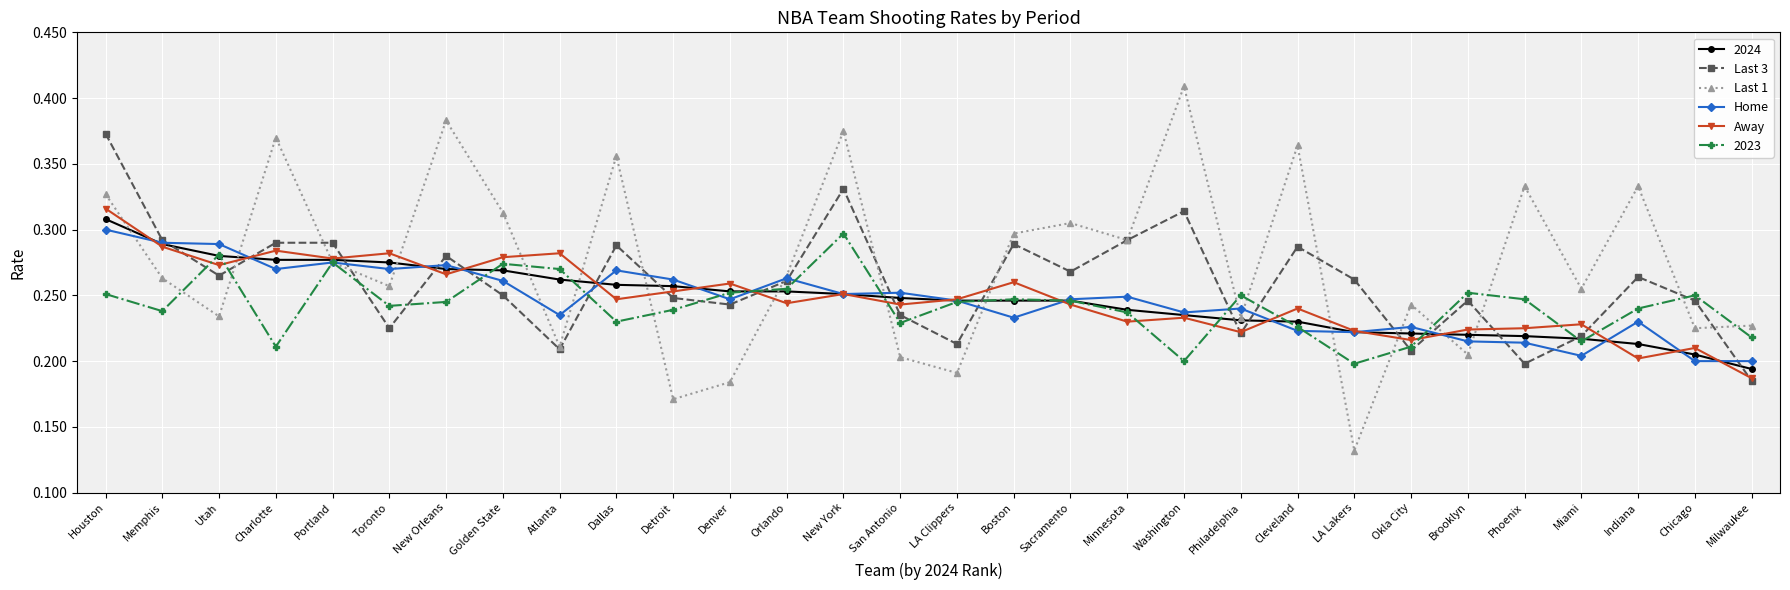

True or false: Away has a value of 0.1 at Memphis.

False